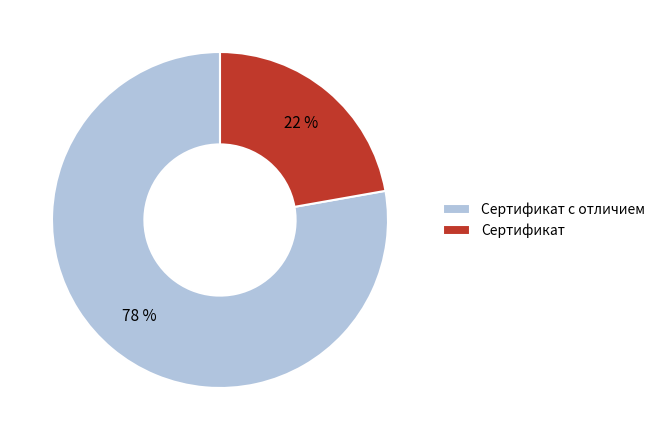

To the nearest percent, what percentage of the pie is Сертификат с отличием?

78%